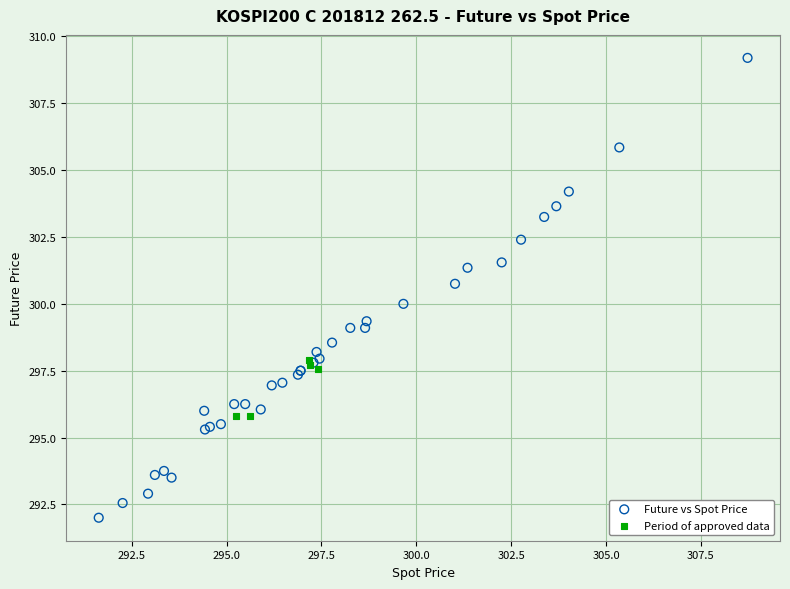

Which series has the largest Y range (max minus min)?

Future vs Spot Price